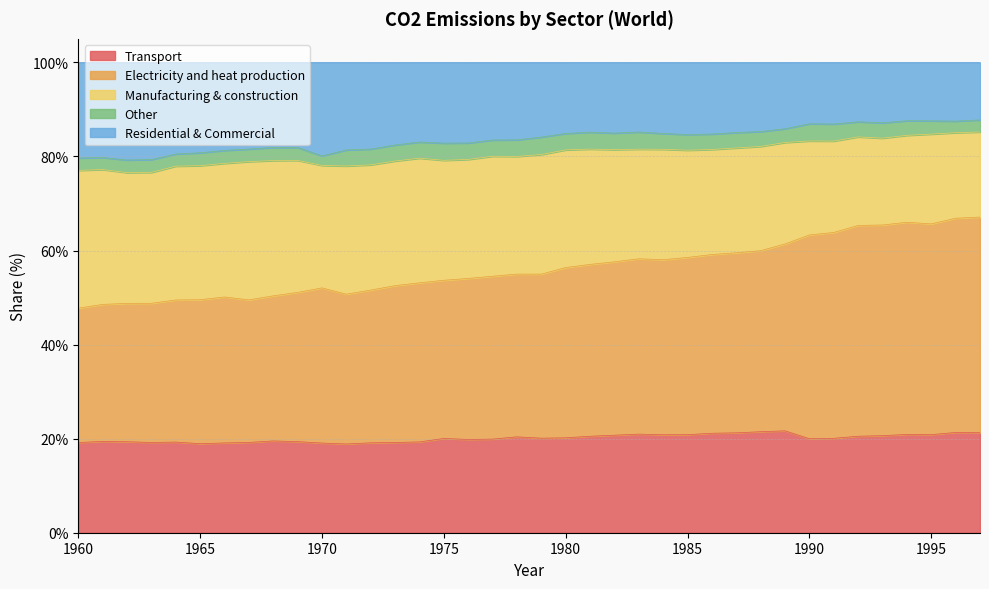

Where does the Transport series first go above 20?

1975